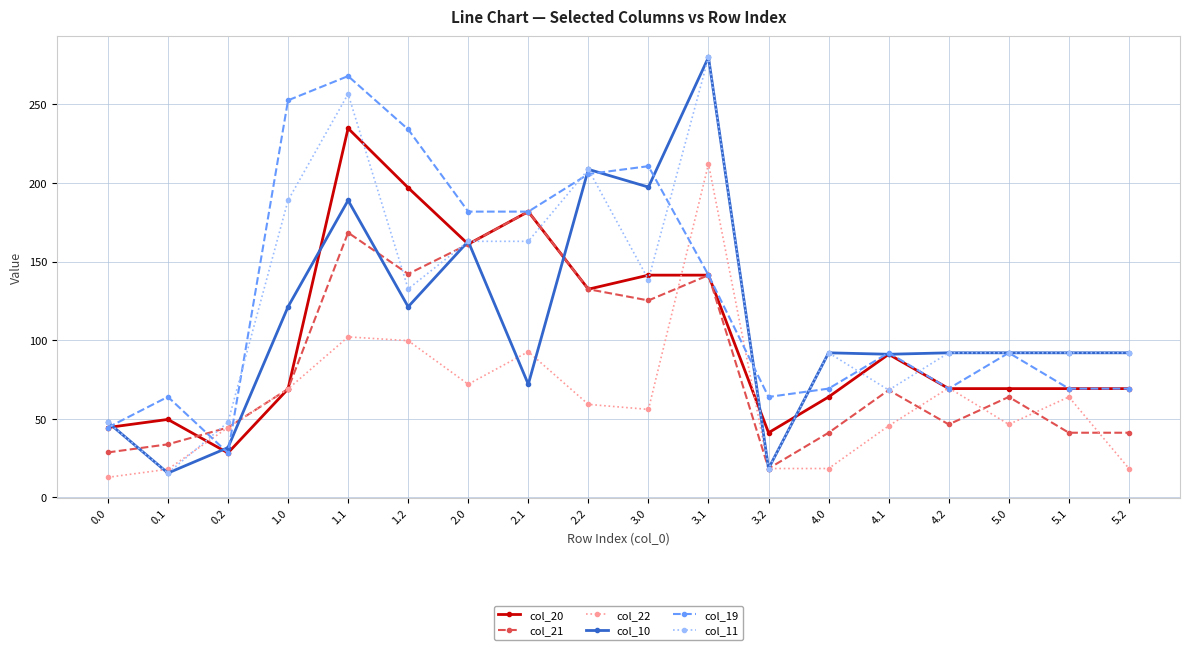

How many data points does each series have?

18